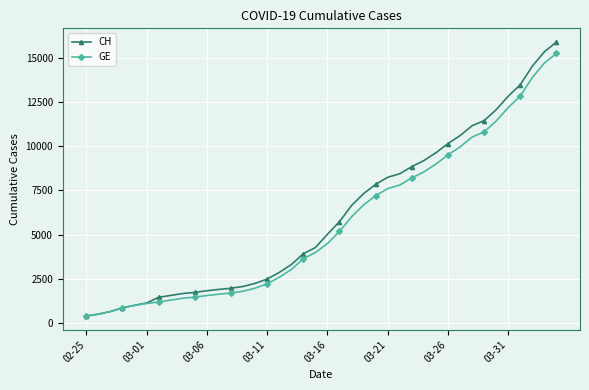

How many lines are shown in the chart?

2